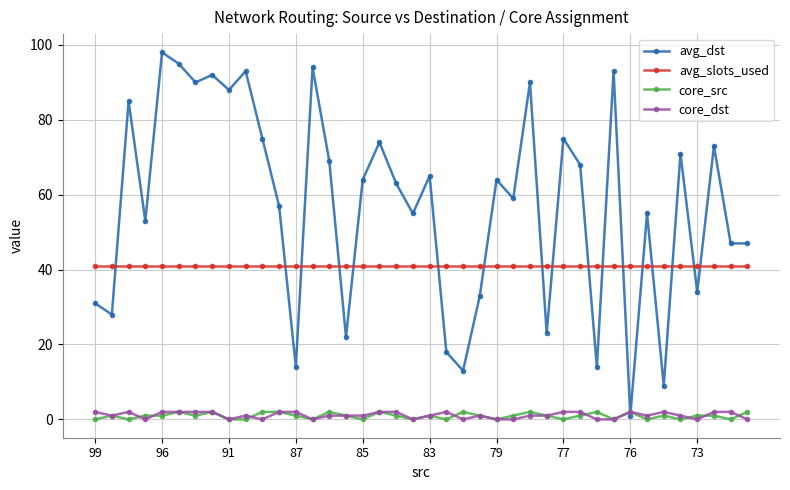

What is the maximum value shown in the chart?

98